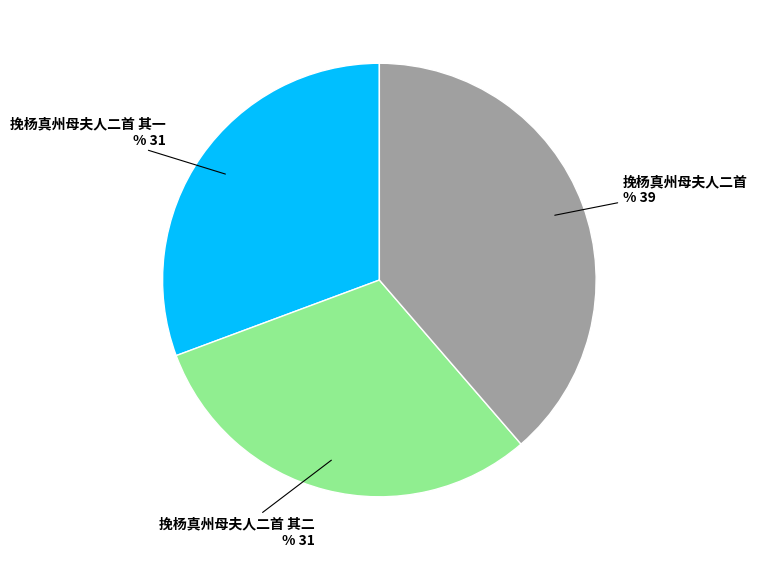

Count the number of slices in the pie.

3